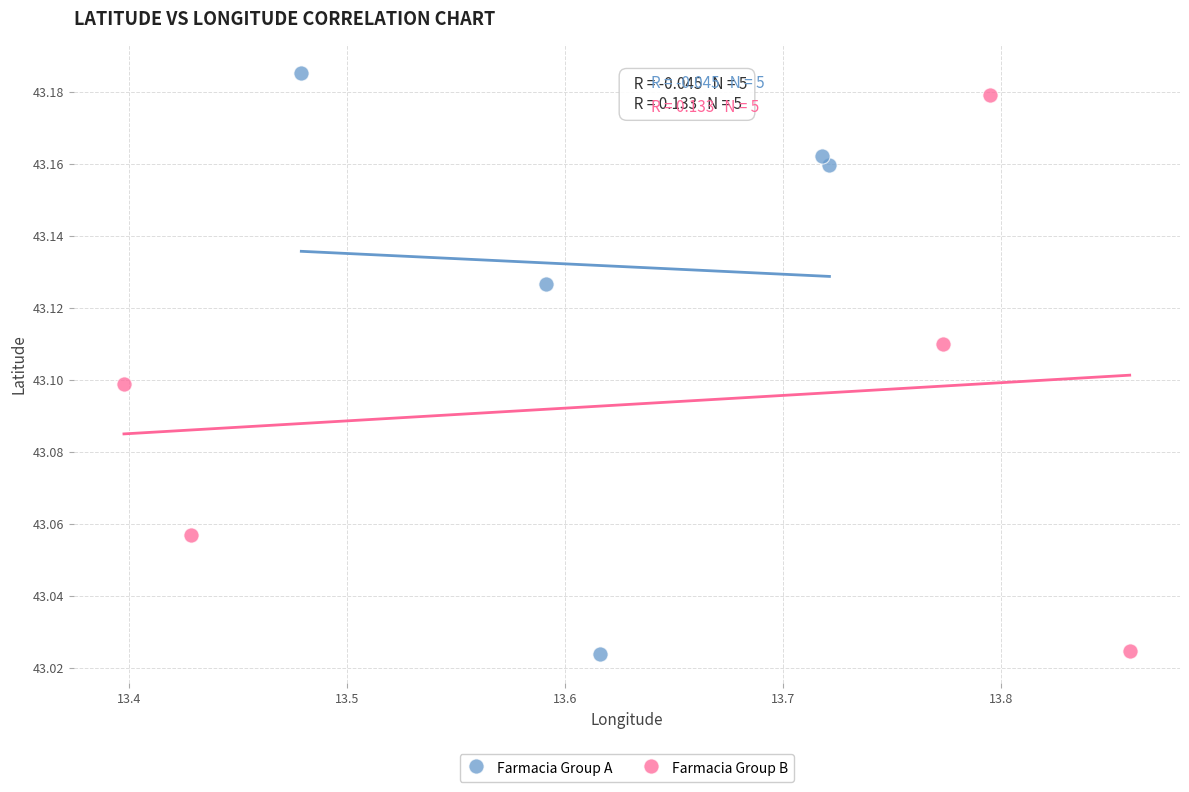

What are all the series names shown in the legend?

Farmacia Group A, Farmacia Group B